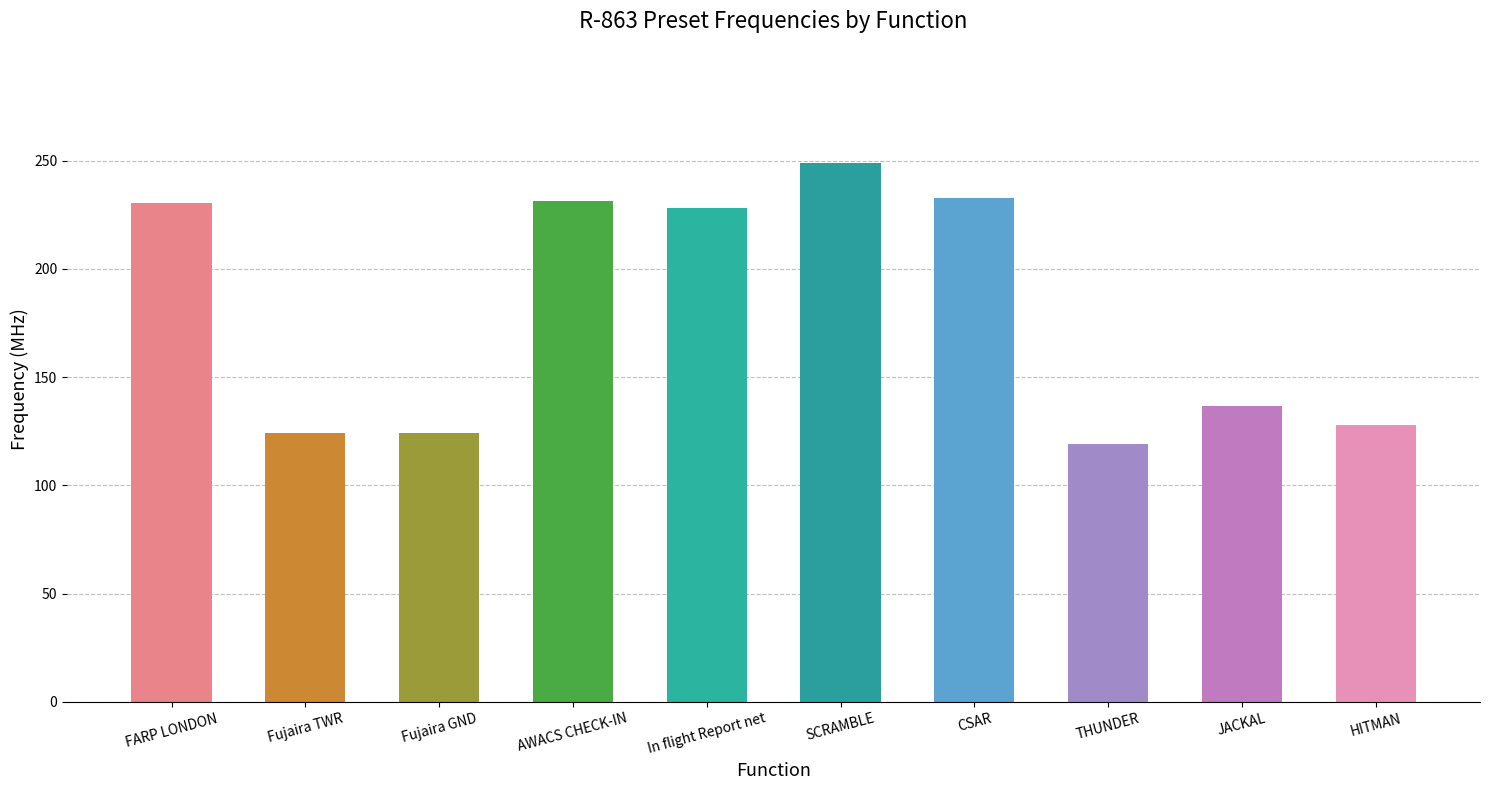

The chart shows a value of 373.5 at CSAR. True or false?

False